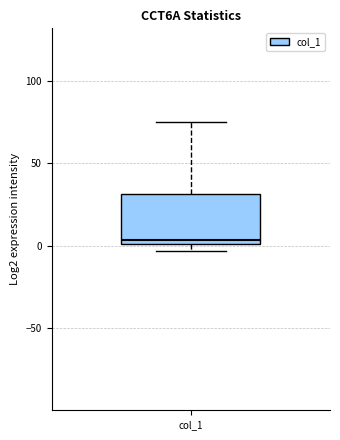

Where does the upper whisker of the box for col_1 end on the y-axis? The values are not printed on the chart, so give them approximately, as read against the axis.

75